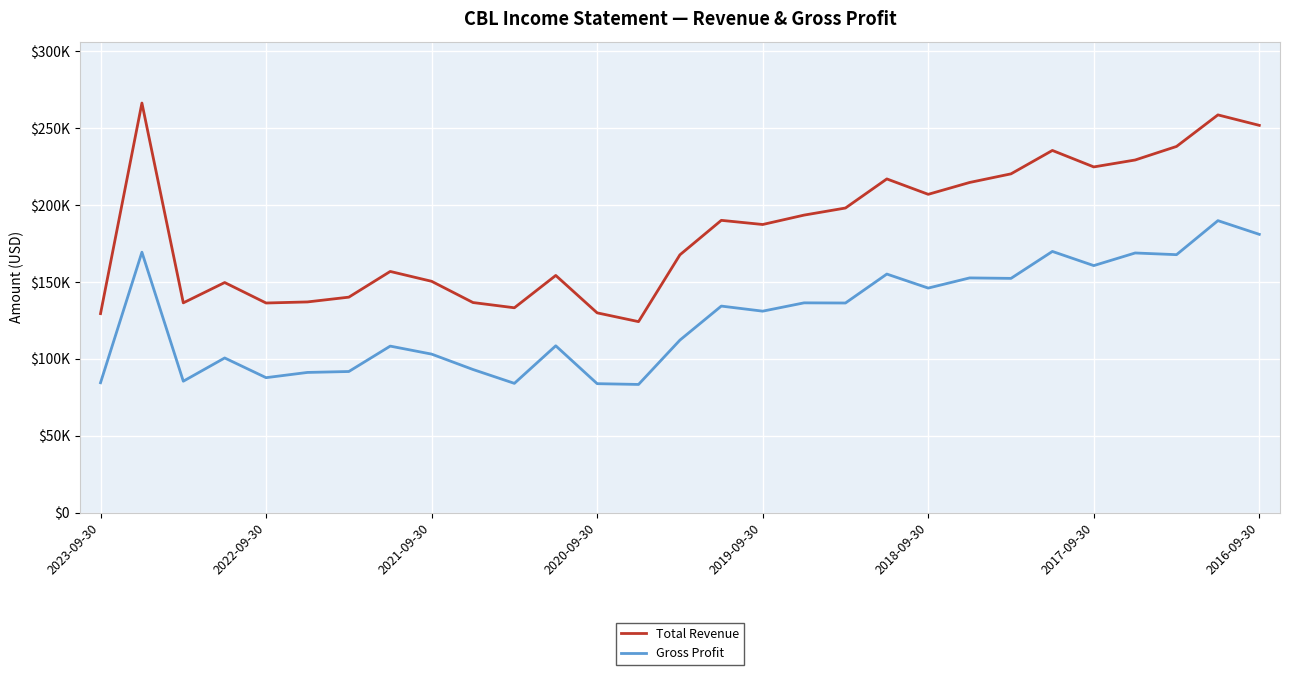

What are all the series names shown in the legend?

Total Revenue, Gross Profit